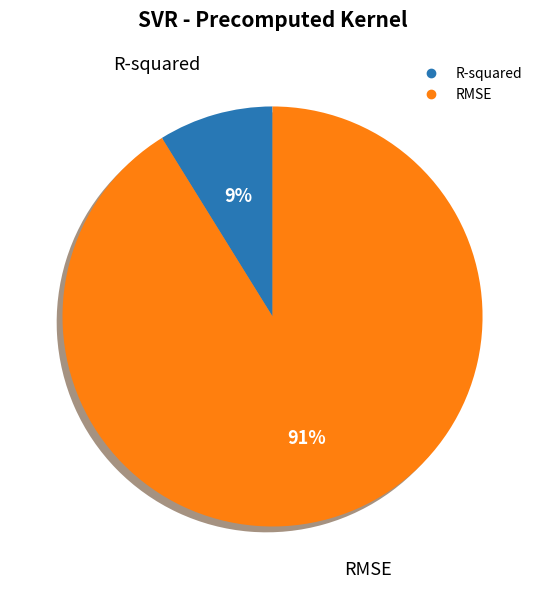

Does RMSE represent more than half of the total?

Yes